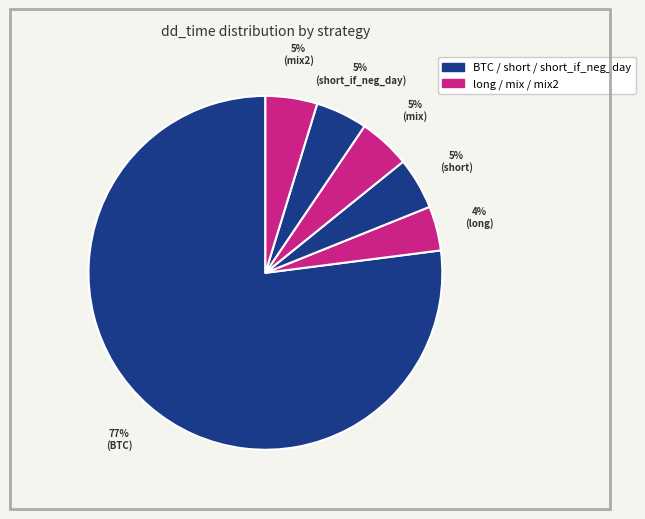

What is the majority slice?

BTC